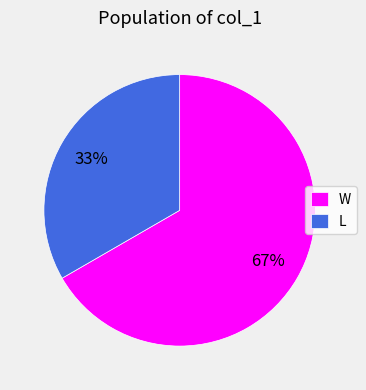

Is the sum of W and L greater than half?

Yes